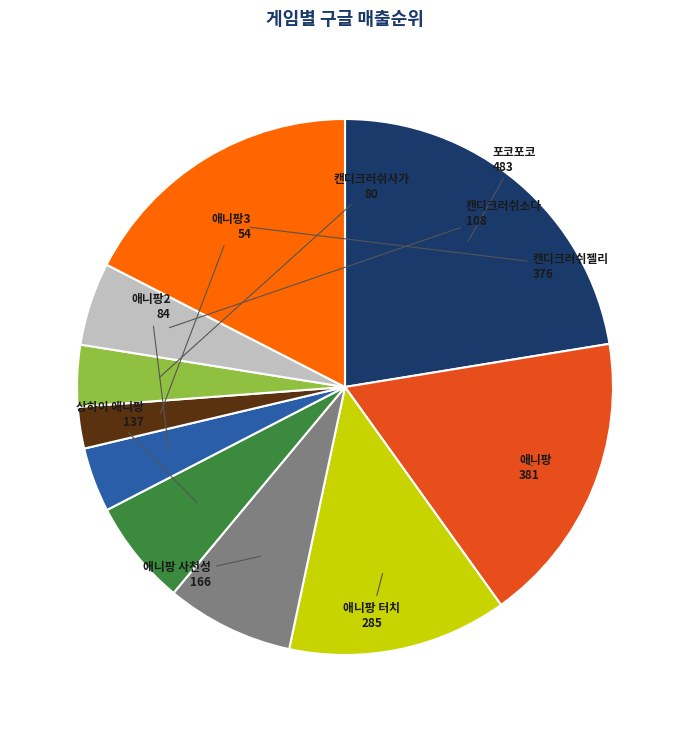

Is there a majority slice in this chart?

No